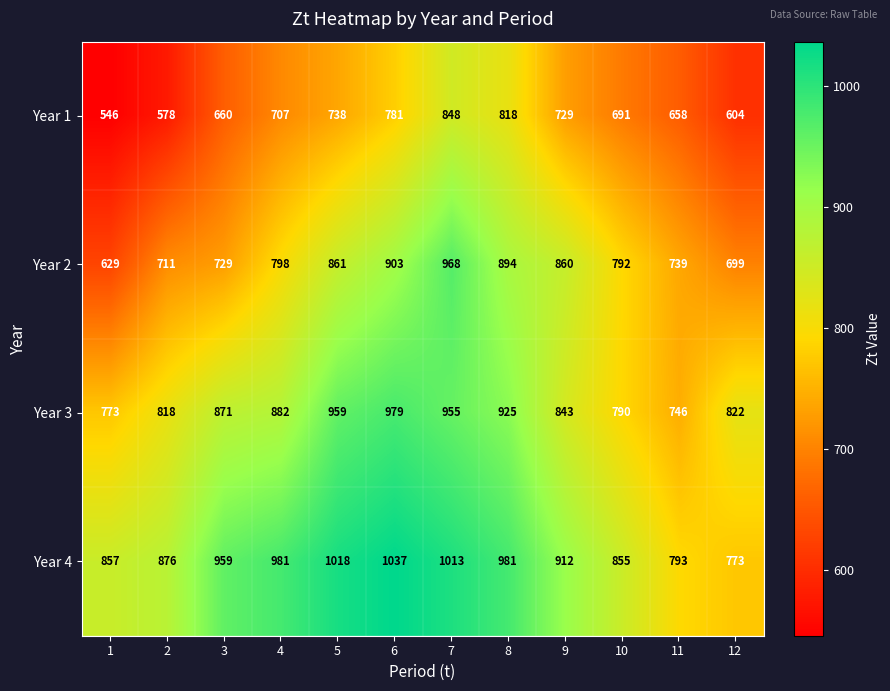

What is the spread (max minus min) of values at 8?

163